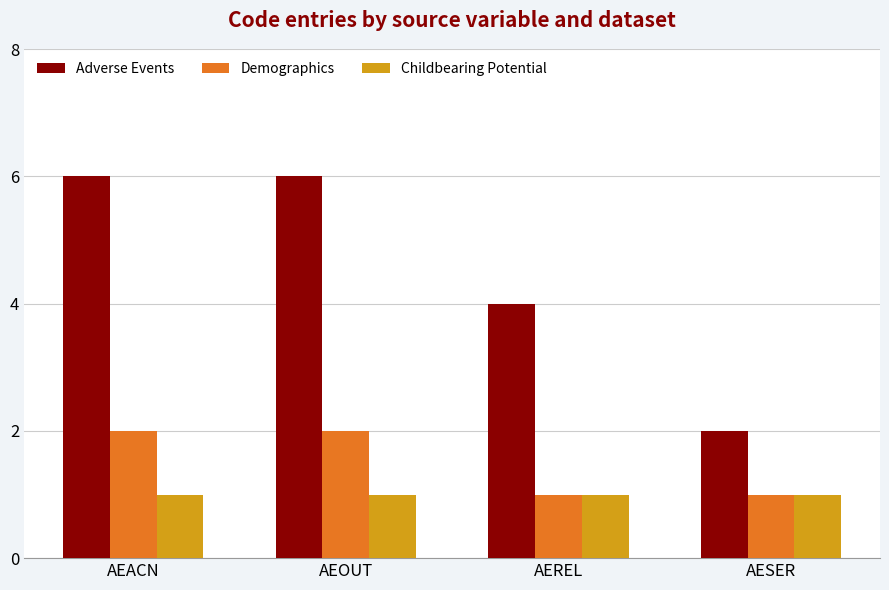

What is the maximum value for Childbearing Potential?

1